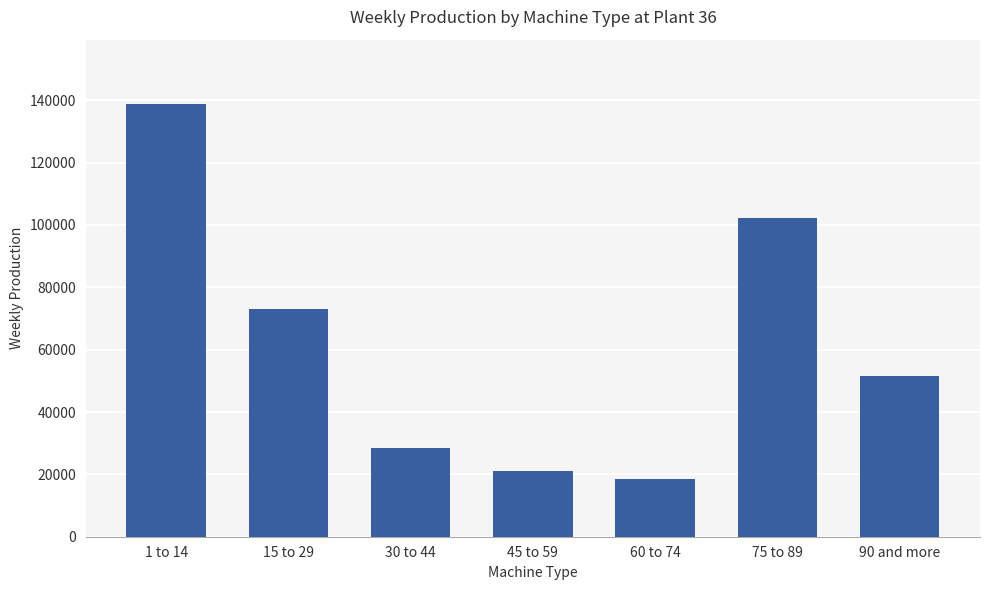

What is the label of the 3rd bar from the right?

60 to 74